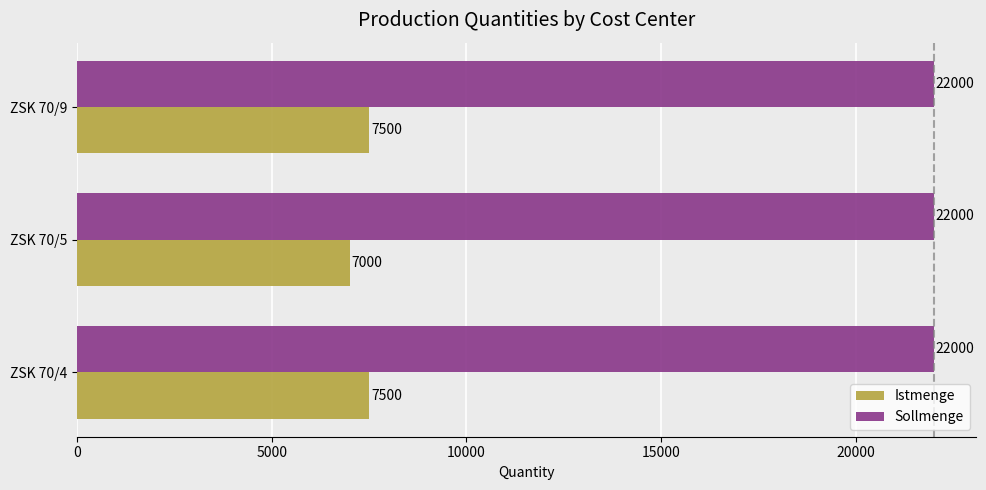

Which series has the widest spread of values?

Istmenge